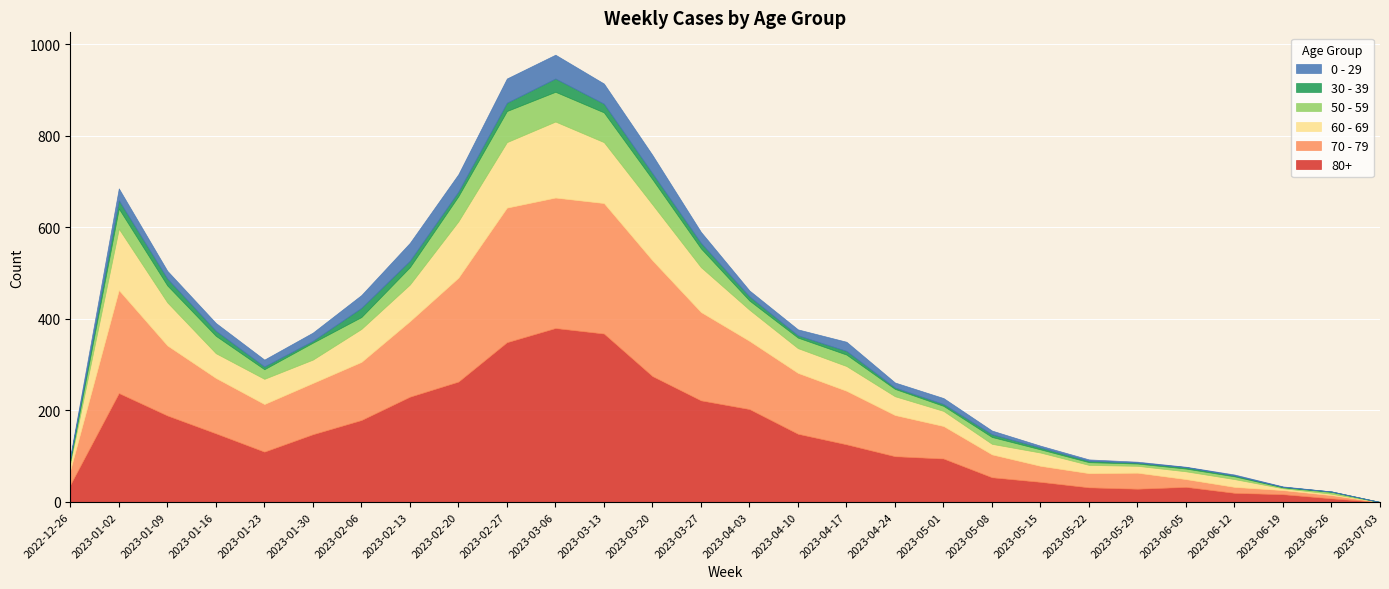

At which label is 30 - 39 closest to 14?

2023-02-13